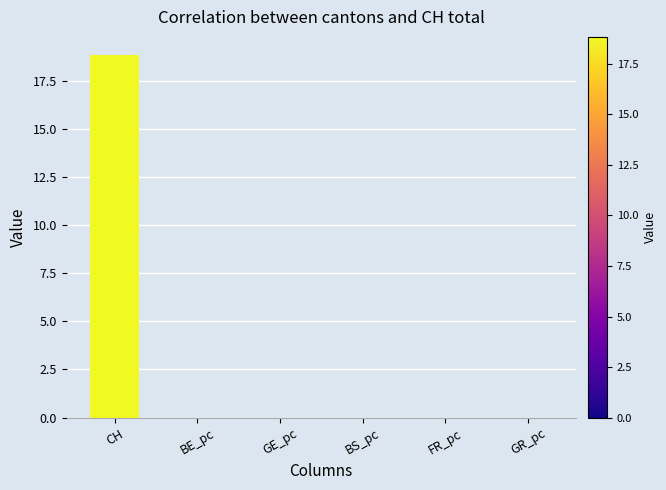

The value at GE_pc is 0.0. True or false?

True